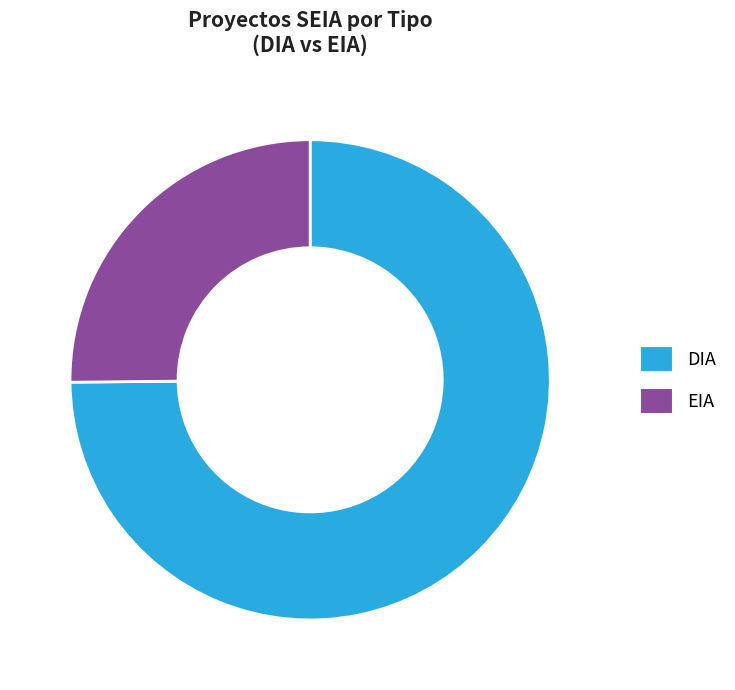

Which category accounts for the majority?

DIA